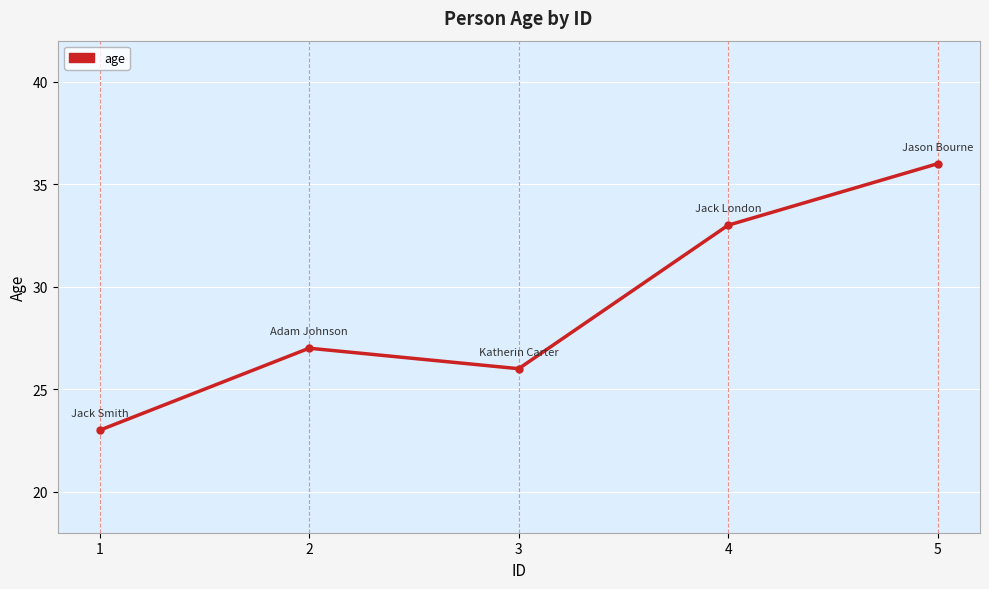

What is the difference between the second highest and second lowest values?

7